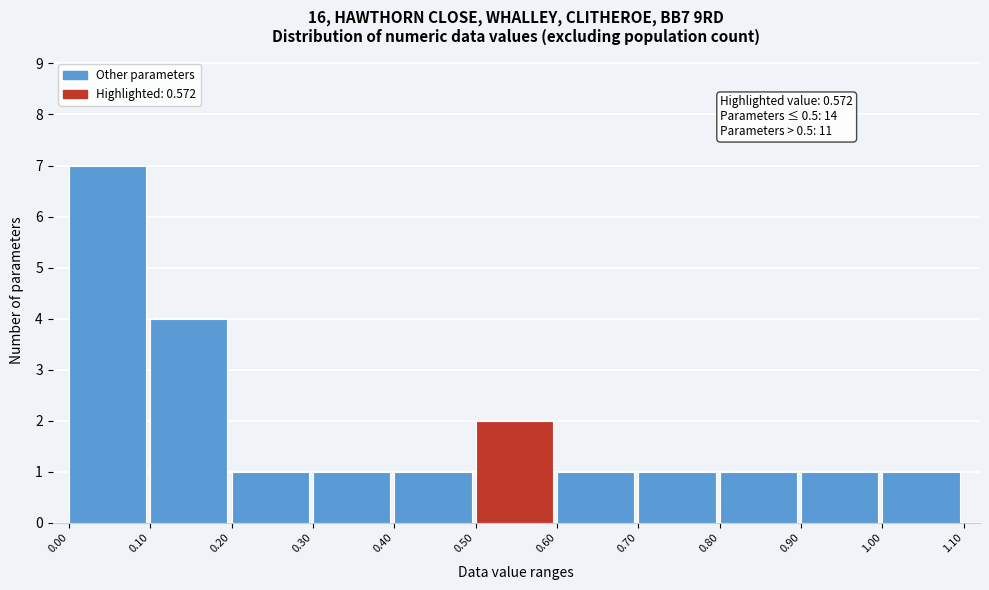

Which range on the x-axis has the tallest bar?

0.00 to 0.10